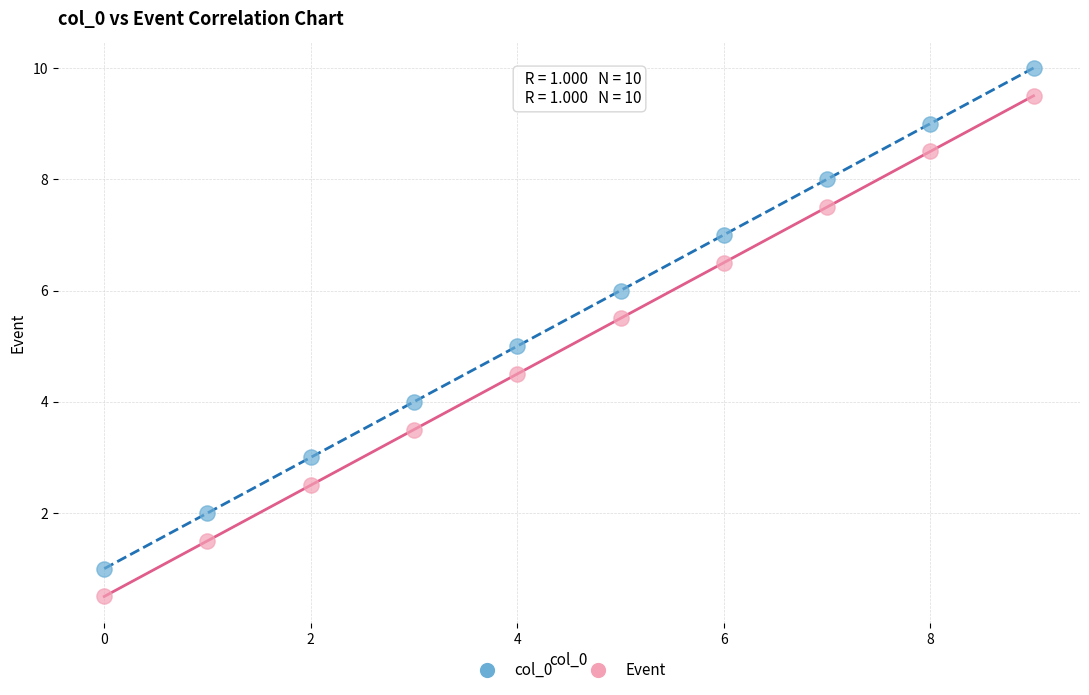

Which series reaches the minimum Y coordinate?

Event